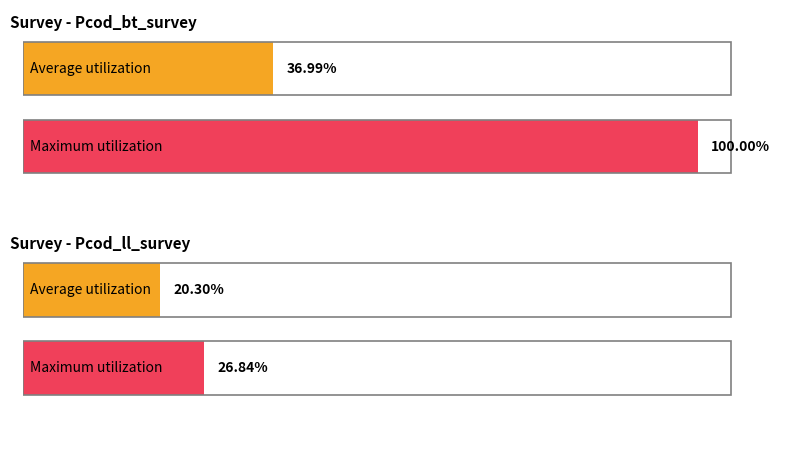

At Pcod_ll_survey 1999, list the series in order from smallest to largest.

Average utilization, Maximum utilization